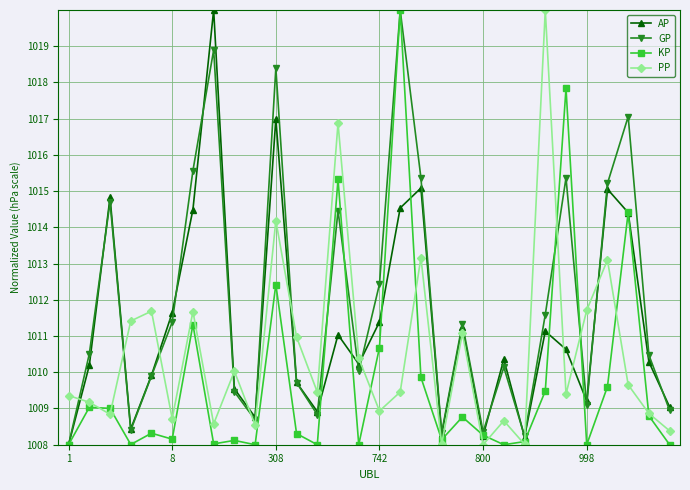

How many interior local peaks does the PP series have?

10